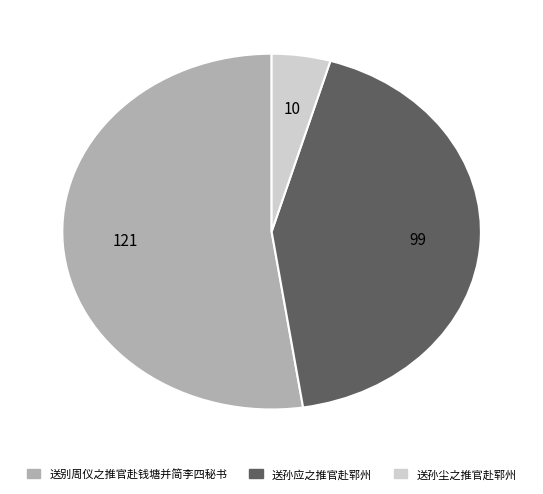

How many slices are in this pie chart?

3